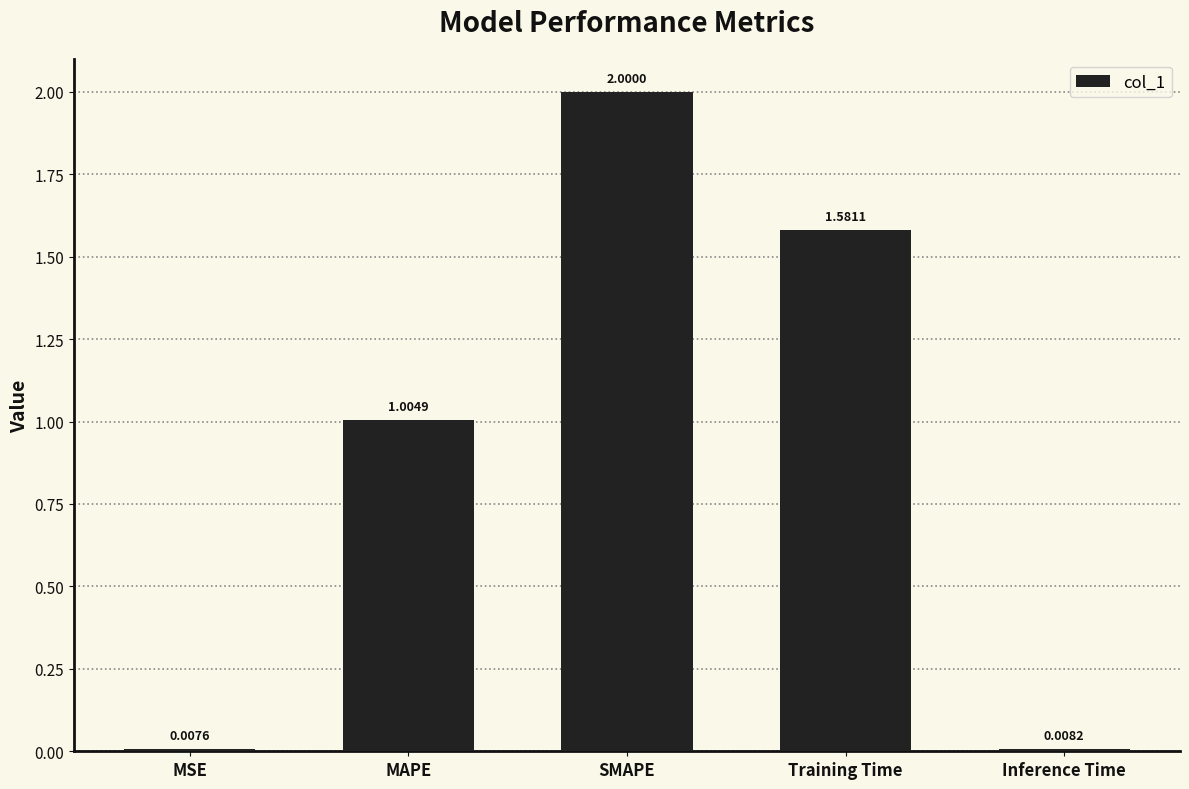

List the labels in order of value, largest first.

SMAPE, Training Time, MAPE, Inference Time, MSE